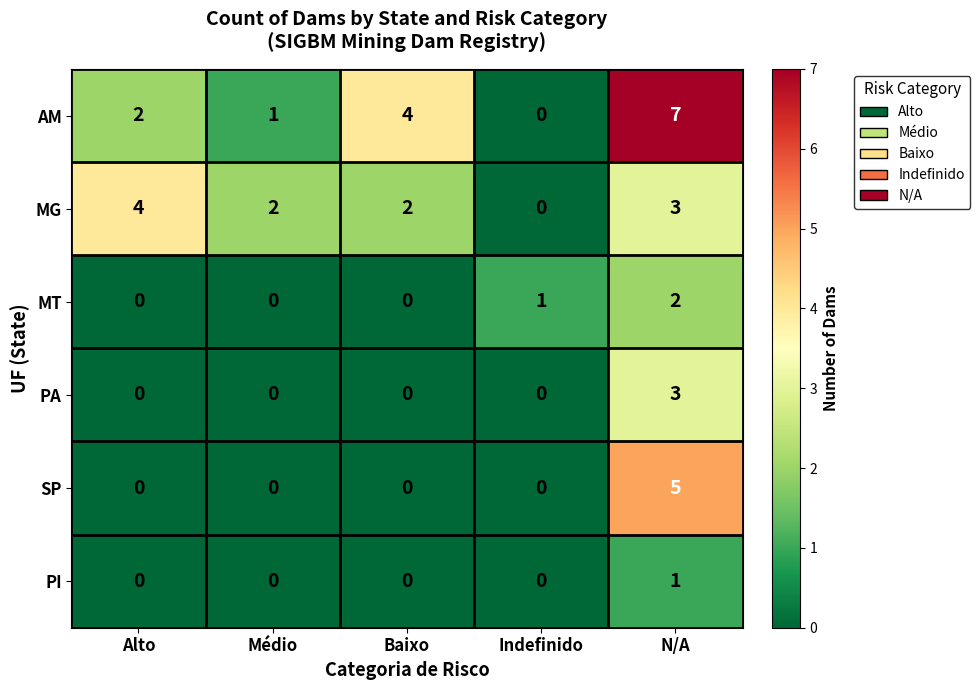

What is the total value across all series at Alto?

6